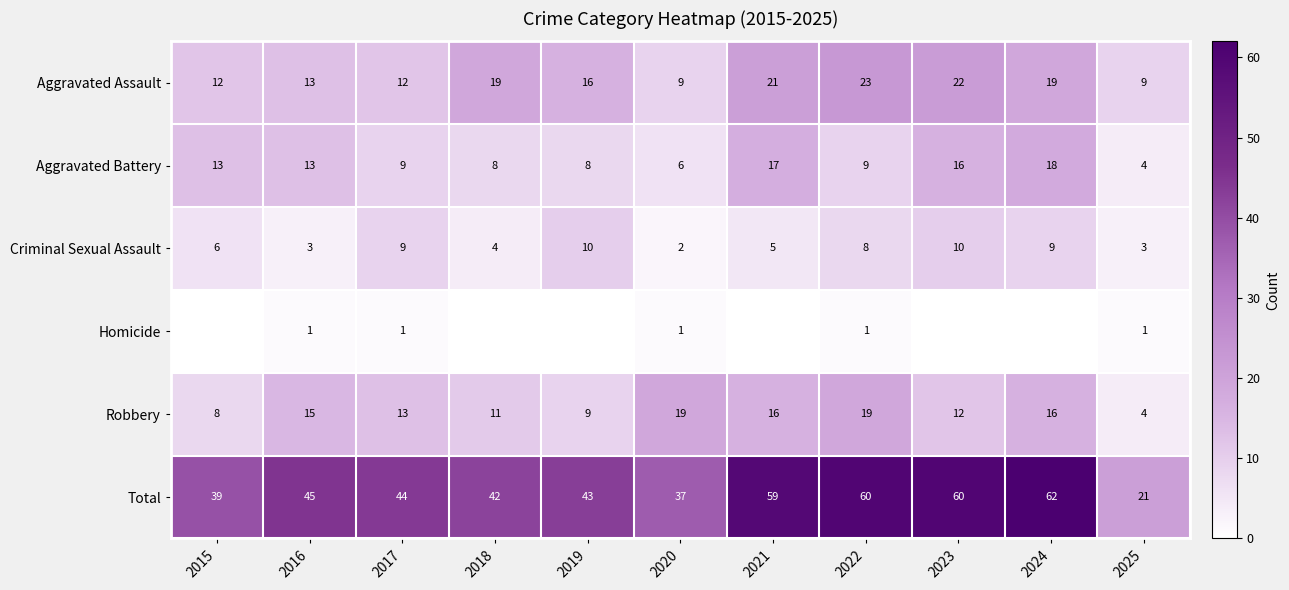

What is the sum of the Robbery values at 2024 and 2019?

25